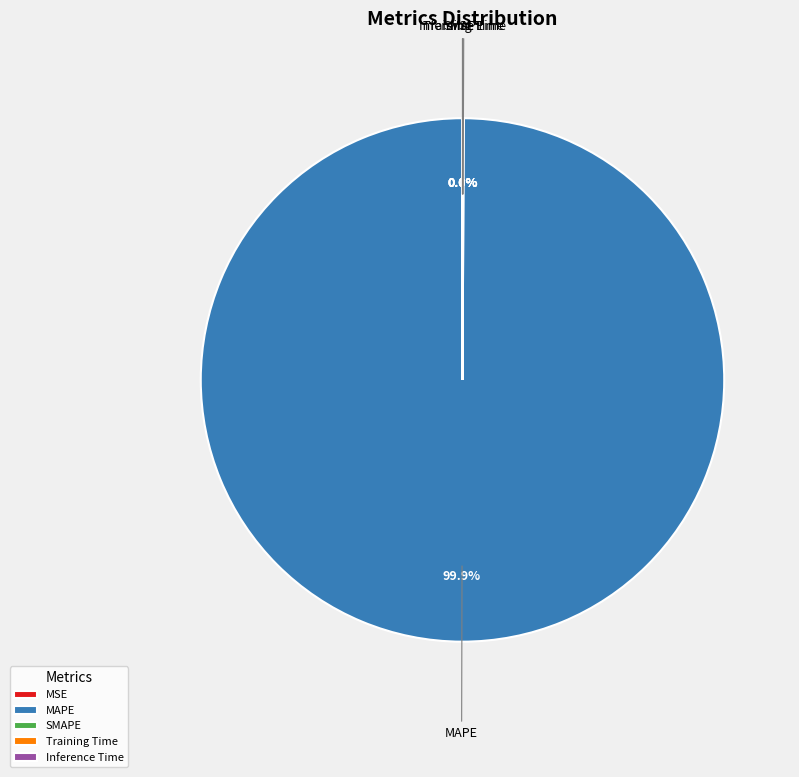

Is there a majority slice in this chart?

Yes